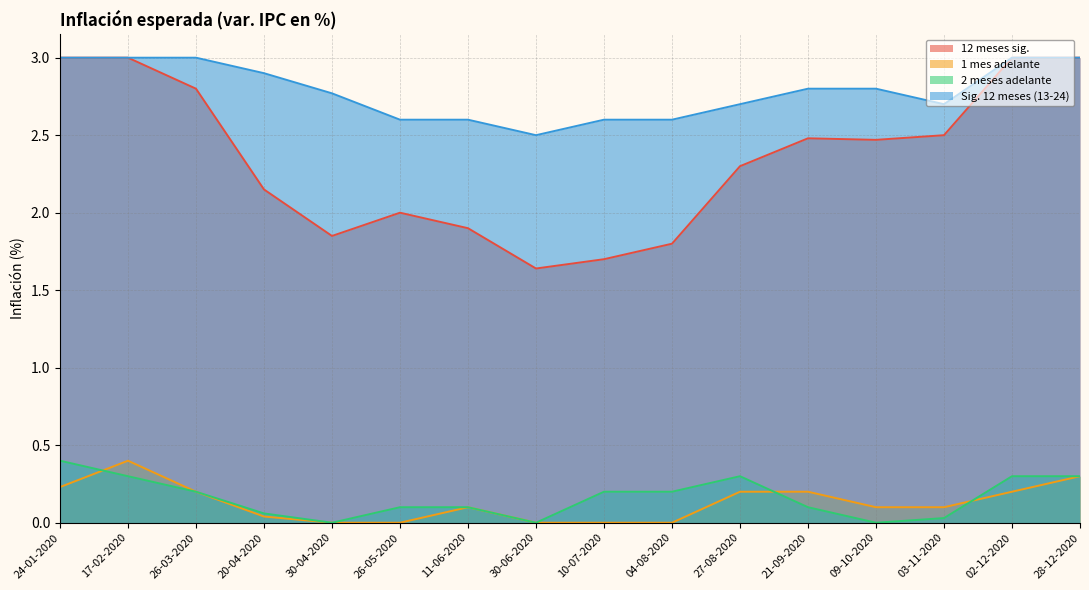

Reading right to left, what are all the values shown in this chart?

12 meses sig.: 28-12-2020=3.0	02-12-2020=3.0	03-11-2020=2.5	09-10-2020=2.5	21-09-2020=2.5	27-08-2020=2.3	04-08-2020=1.8	10-07-2020=1.7	30-06-2020=1.6	11-06-2020=1.9	26-05-2020=2.0	30-04-2020=1.9	20-04-2020=2.1	26-03-2020=2.8	17-02-2020=3.0	24-01-2020=3.0
1 mes adelante: 28-12-2020=0.3	02-12-2020=0.2	03-11-2020=0.1	09-10-2020=0.1	21-09-2020=0.2	27-08-2020=0.2	04-08-2020=0.0	10-07-2020=0.0	30-06-2020=0.0	11-06-2020=0.1	26-05-2020=0.0	30-04-2020=0.0	20-04-2020=0.0	26-03-2020=0.2	17-02-2020=0.4	24-01-2020=0.2
2 meses adelante: 28-12-2020=0.3	02-12-2020=0.3	03-11-2020=0.0	09-10-2020=0.0	21-09-2020=0.1	27-08-2020=0.3	04-08-2020=0.2	10-07-2020=0.2	30-06-2020=0.0	11-06-2020=0.1	26-05-2020=0.1	30-04-2020=0.0	20-04-2020=0.1	26-03-2020=0.2	17-02-2020=0.3	24-01-2020=0.4
Sig. 12 meses (13-24): 28-12-2020=3.0	02-12-2020=3.0	03-11-2020=2.7	09-10-2020=2.8	21-09-2020=2.8	27-08-2020=2.7	04-08-2020=2.6	10-07-2020=2.6	30-06-2020=2.5	11-06-2020=2.6	26-05-2020=2.6	30-04-2020=2.8	20-04-2020=2.9	26-03-2020=3.0	17-02-2020=3.0	24-01-2020=3.0